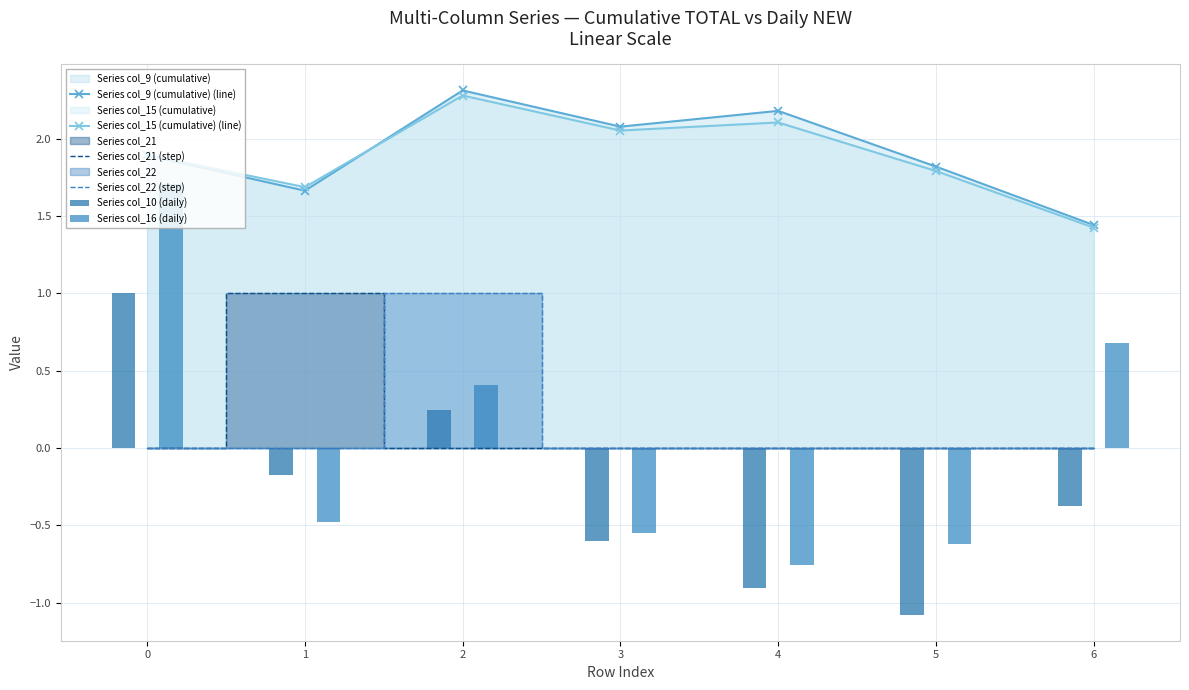

What is the total value across all series at 3?

3.0